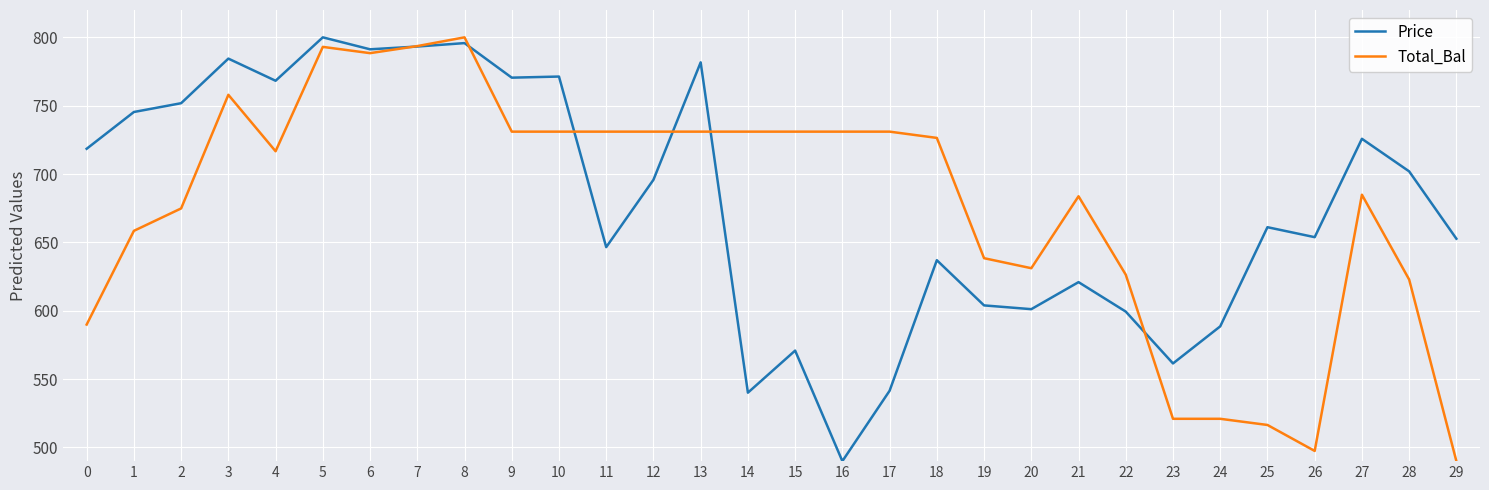

At 20, list the series in order from largest to smallest.

Total_Bal, Price